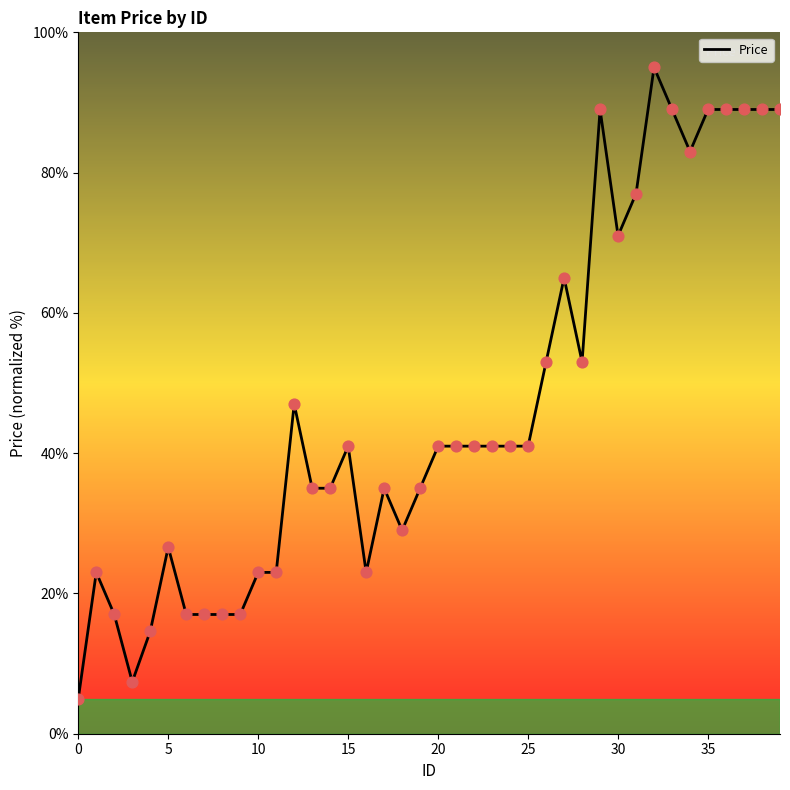

What is the maximum value shown in the chart?

95.0